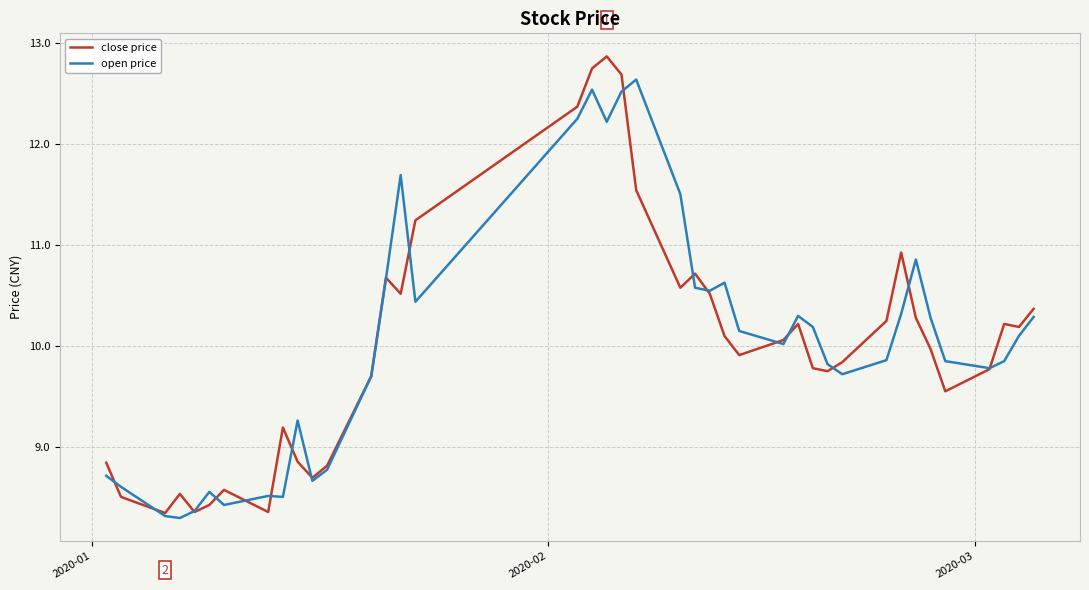

How many series are shown in this chart?

2